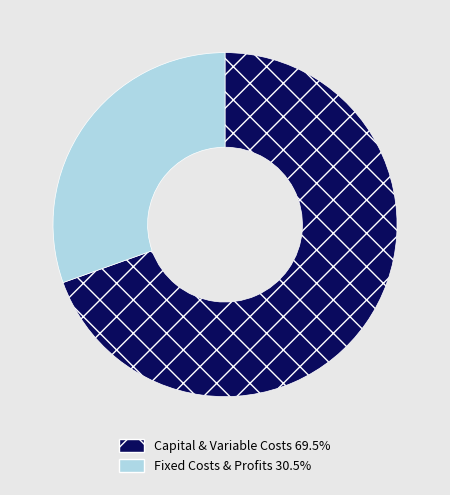

Is there a majority slice in this chart?

Yes